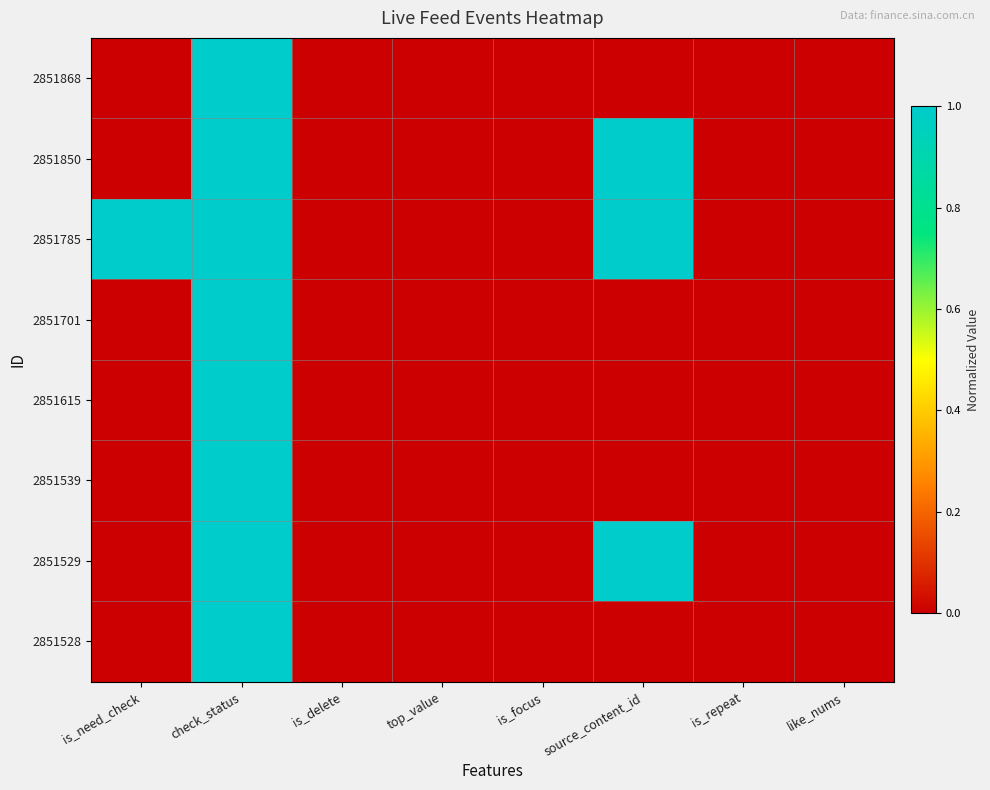

How many data points does each series have?

8